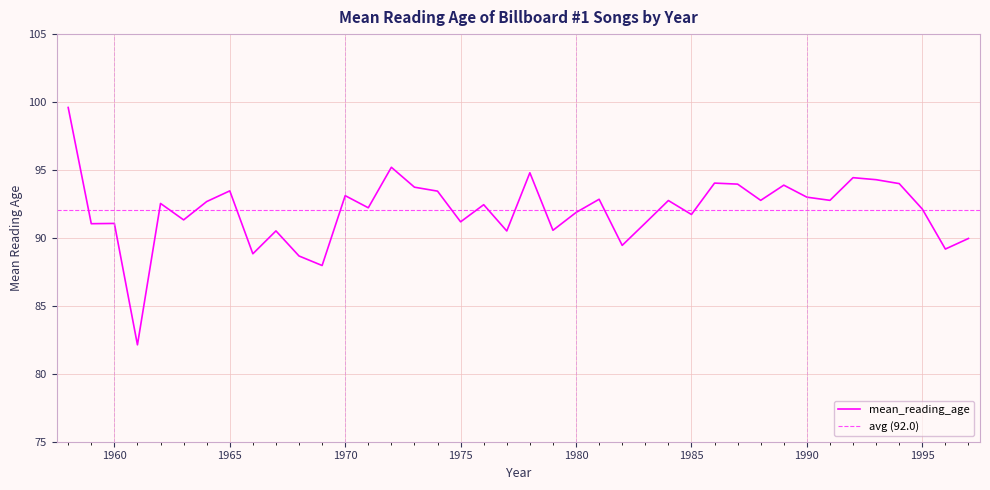

Reading left to right, list all the values displayed in this chart.

99.6	91.0	91.1	82.1	92.5	91.3	92.7	93.5	88.8	90.5	88.7	88.0	93.1	92.2	95.2	93.7	93.4	91.2	92.4	90.5	94.8	90.6	91.9	92.8	89.5	91.1	92.8	91.7	94.0	94.0	92.8	93.9	93.0	92.8	94.4	94.3	94.0	92.1	89.2	90.0